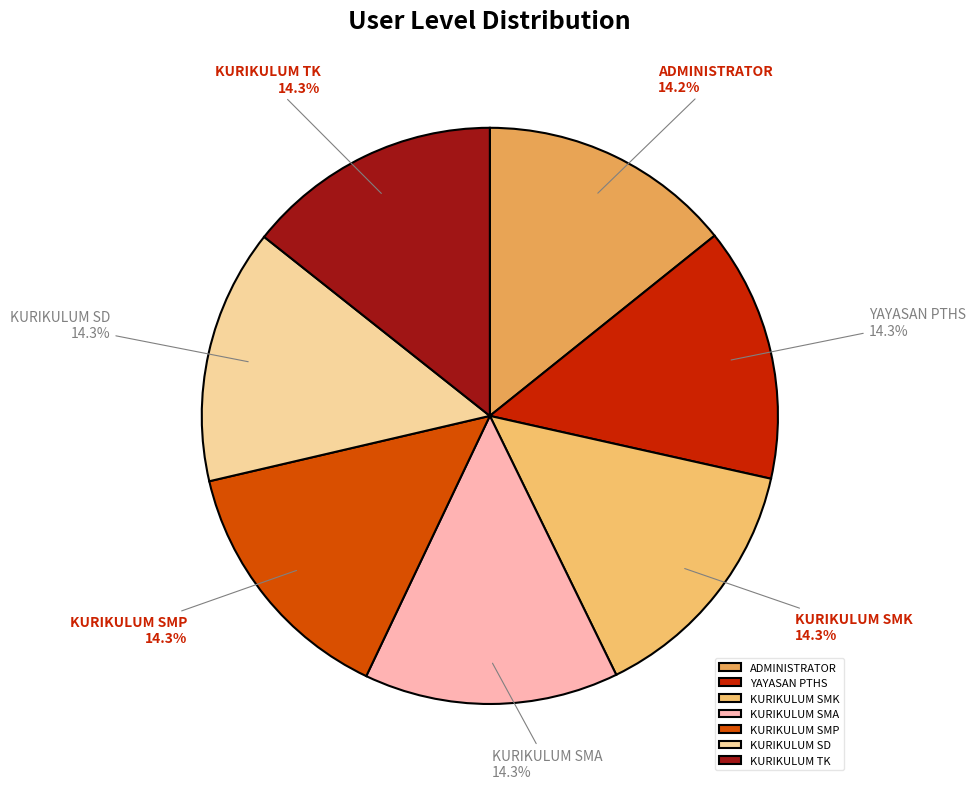

Is it true that YAYASAN PTHS is 14% of the pie?

True